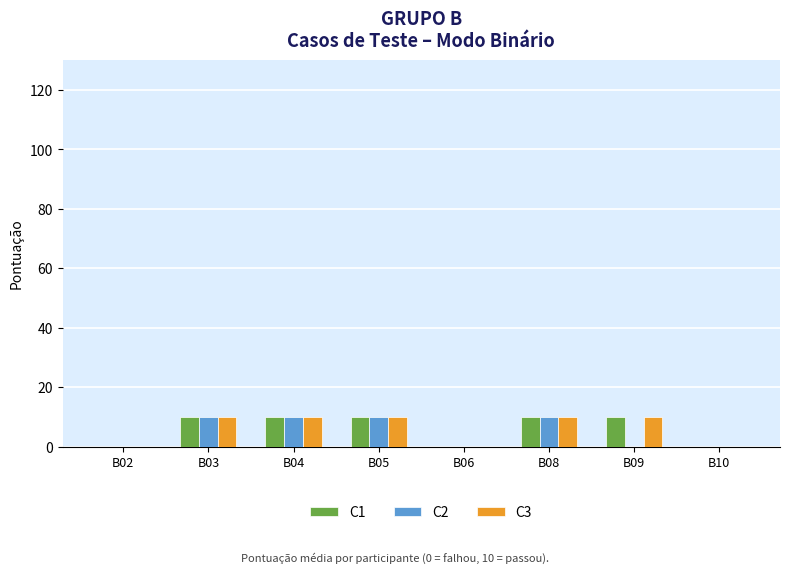

True or false: C1 has a value of 0 at B06.

True